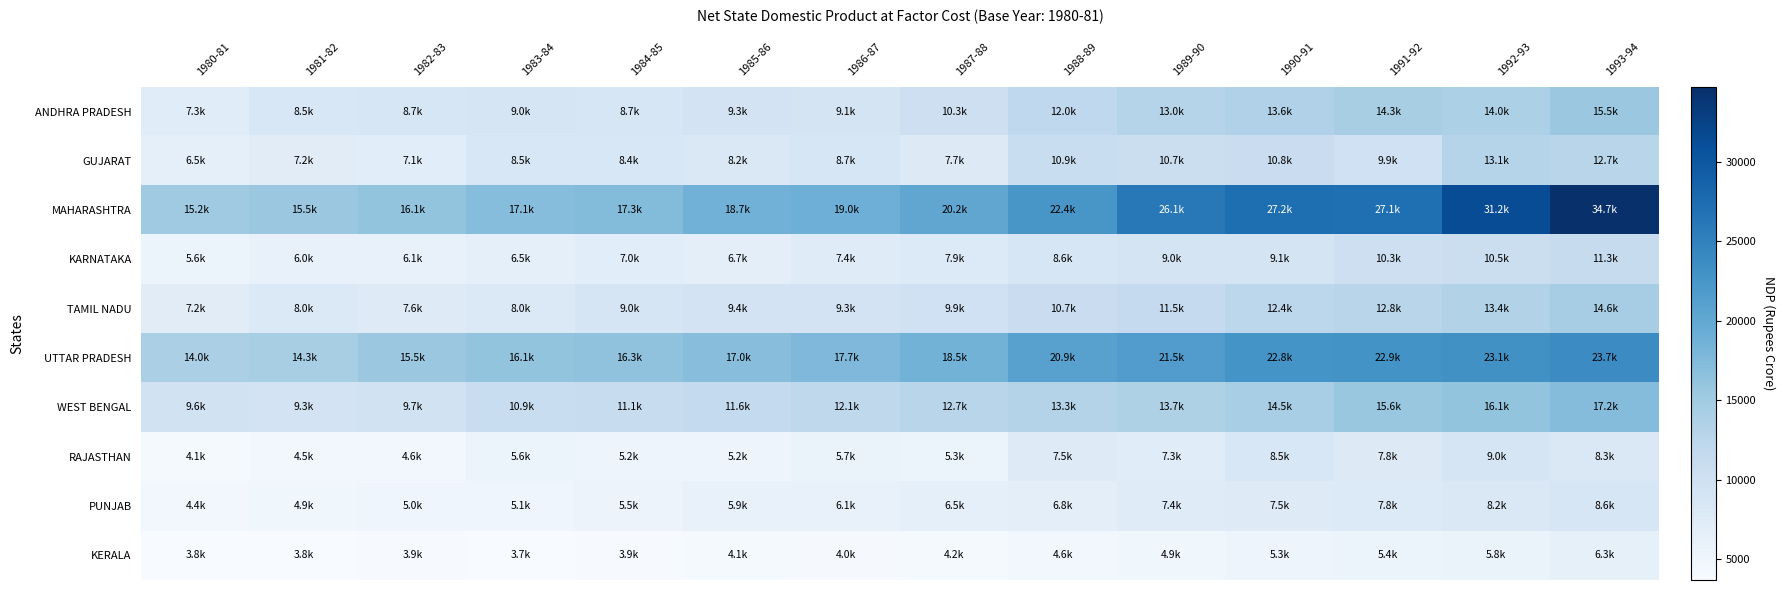

What is the total value across all series at 1980-81?

77843